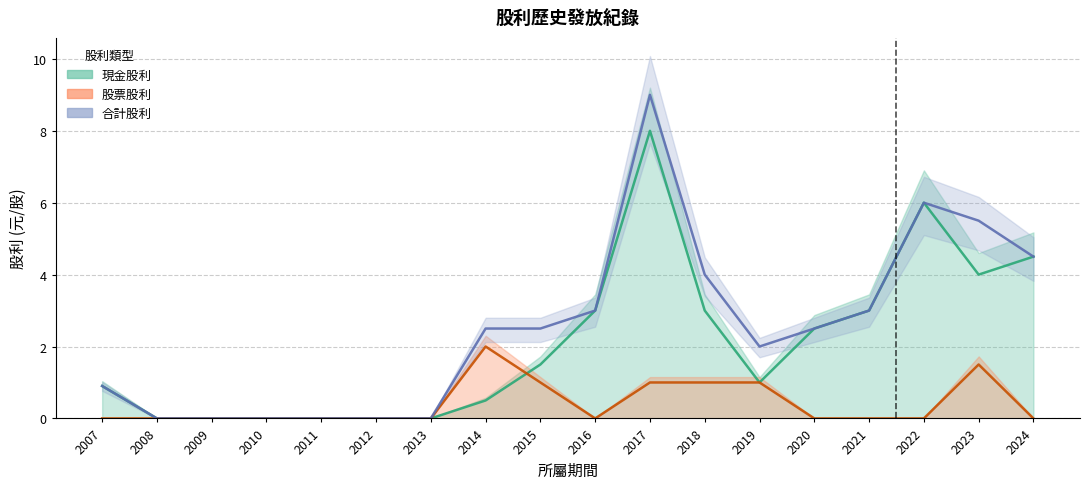

What is the highest value of the 合計股利 series?

9.0